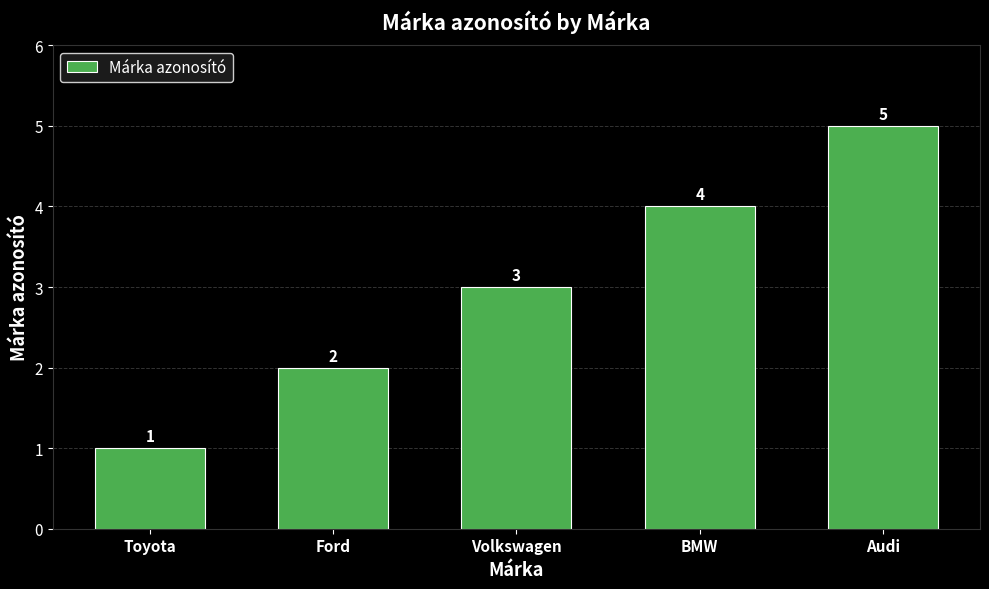

What is the change in value from Toyota to Ford?

+1